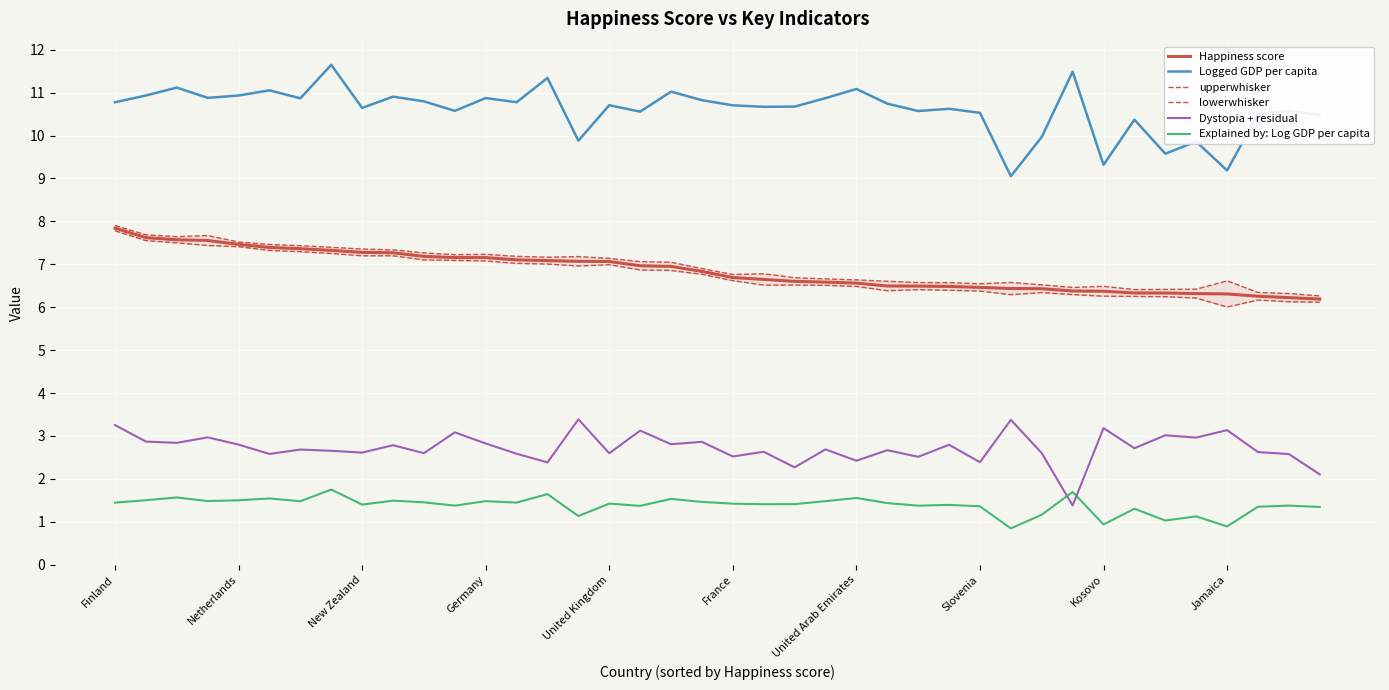

The Dystopia + residual series shows 3.2 at Kosovo. True or false?

True